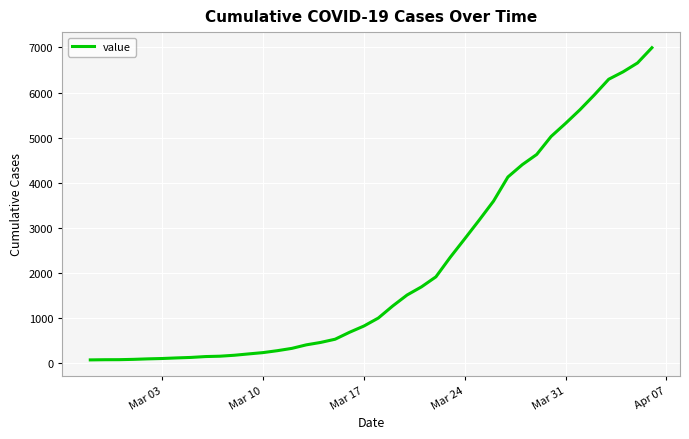

What is the difference between the maximum and minimum values?

6931